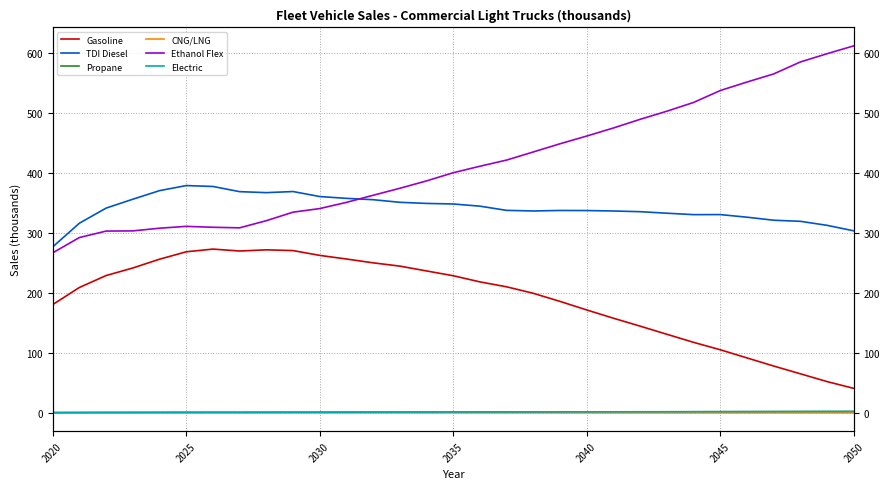

What is the average value of the Ethanol Flex series?

415.6